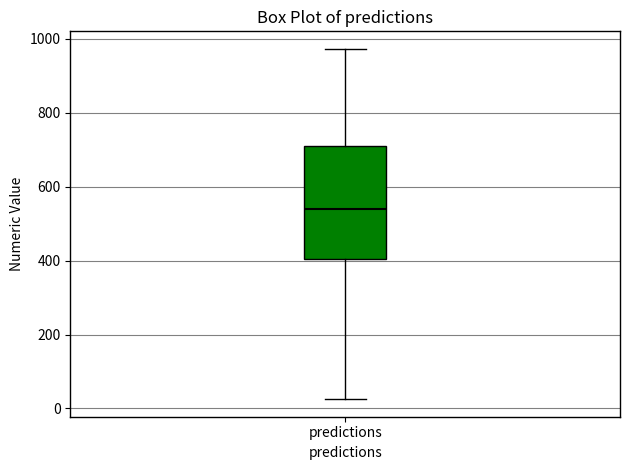

Transcribe this box plot: give where the median line is, the range the box spans, and where the two whiskers end, as read against the y-axis. The values are not printed on the chart, so give them approximately, as read against the axis.

median 540, box 400 to 700, whiskers 20 to 980